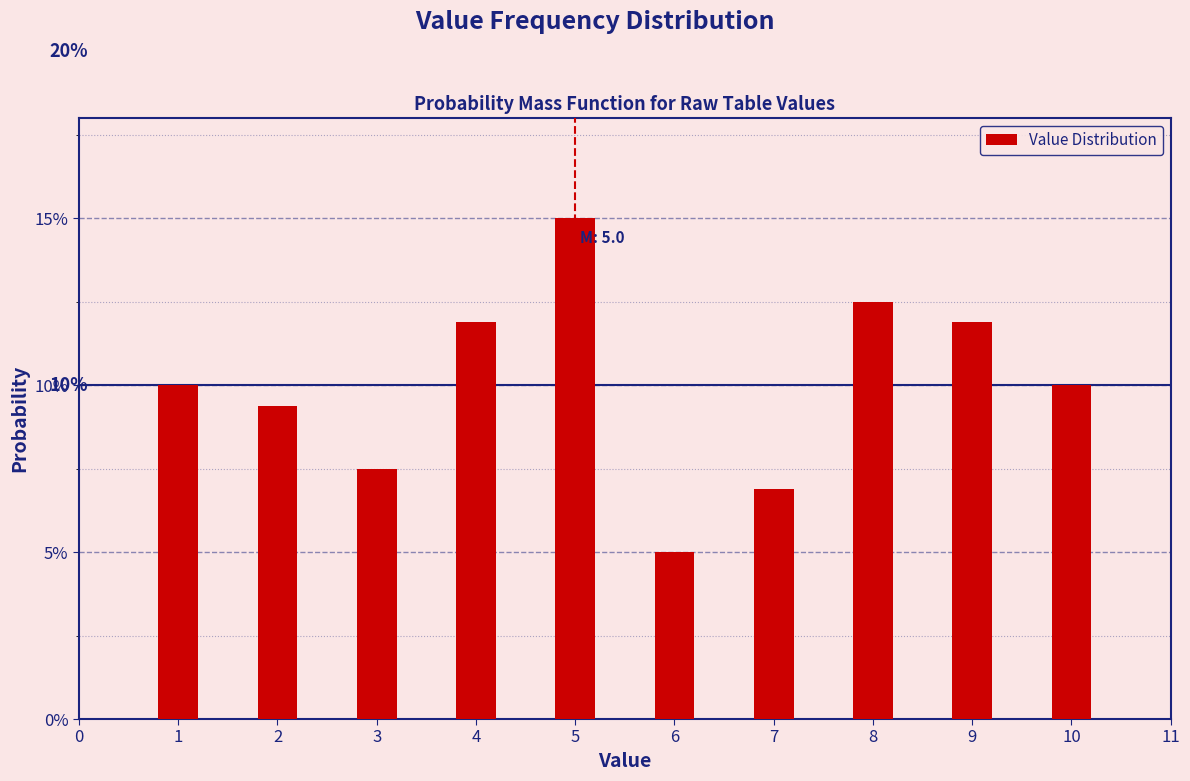

Are the bars horizontal?

No